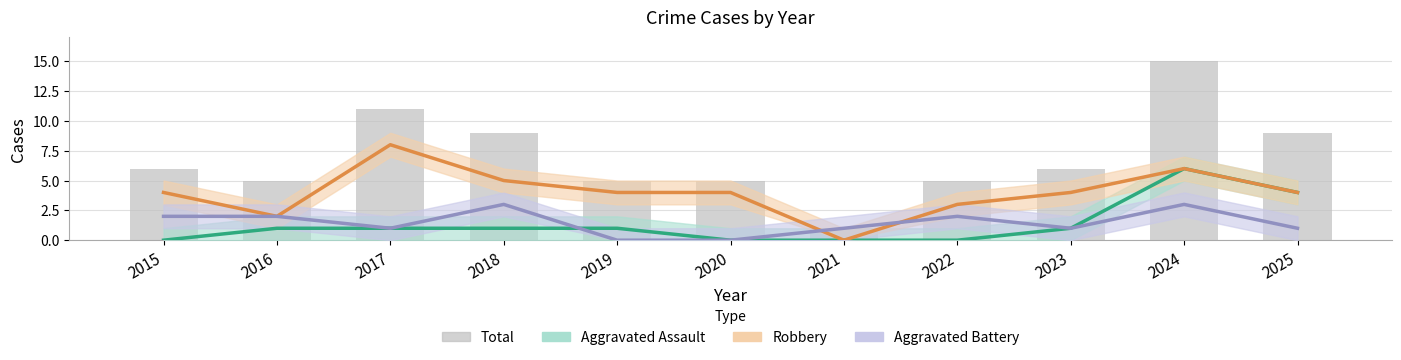

What is the difference between the Robbery values at 2022 and 2021?

3